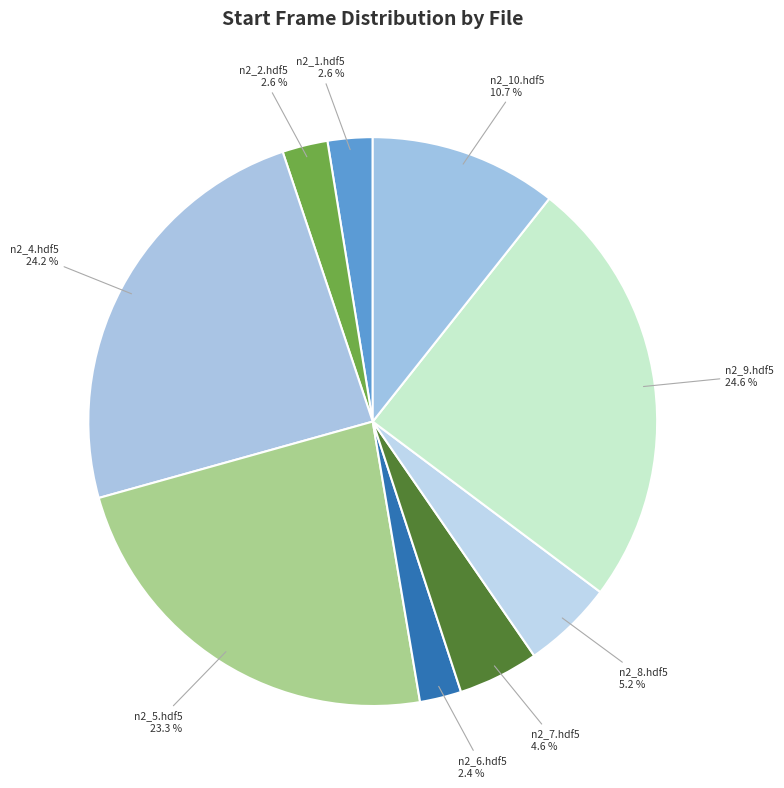

What percentage is NOT represented by n2_2.hdf5?

97.4%